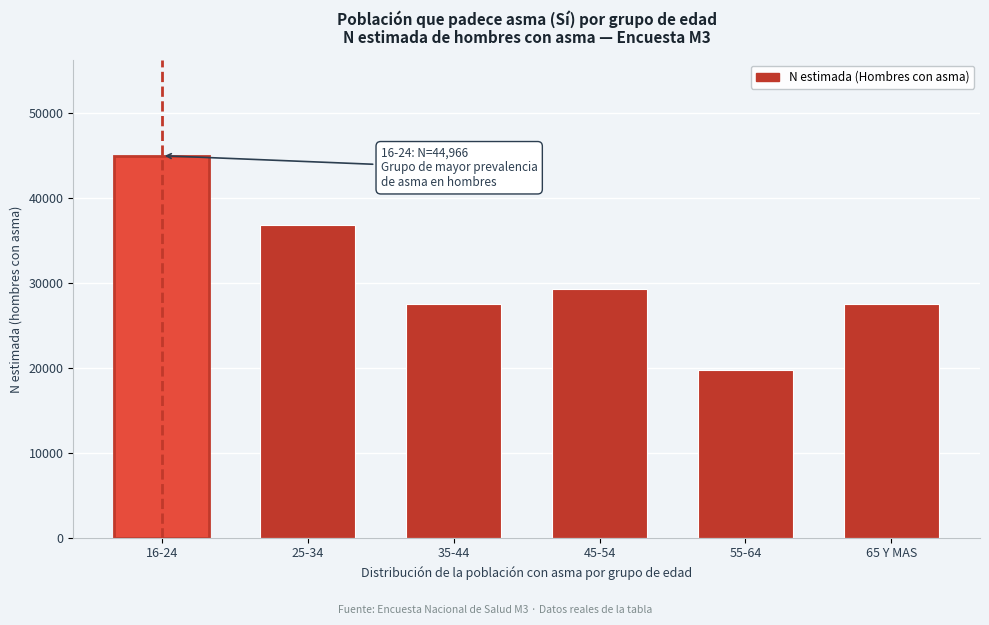

Is it true that the value at 65 Y MAS is 27557?

True